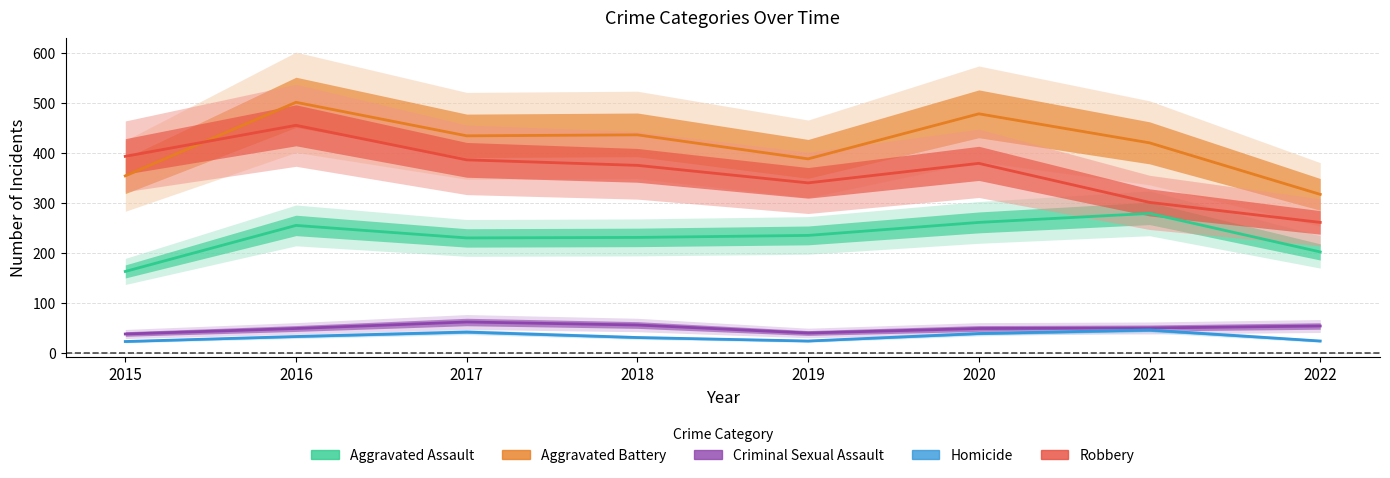

What is the average value of the Aggravated Battery series?

416